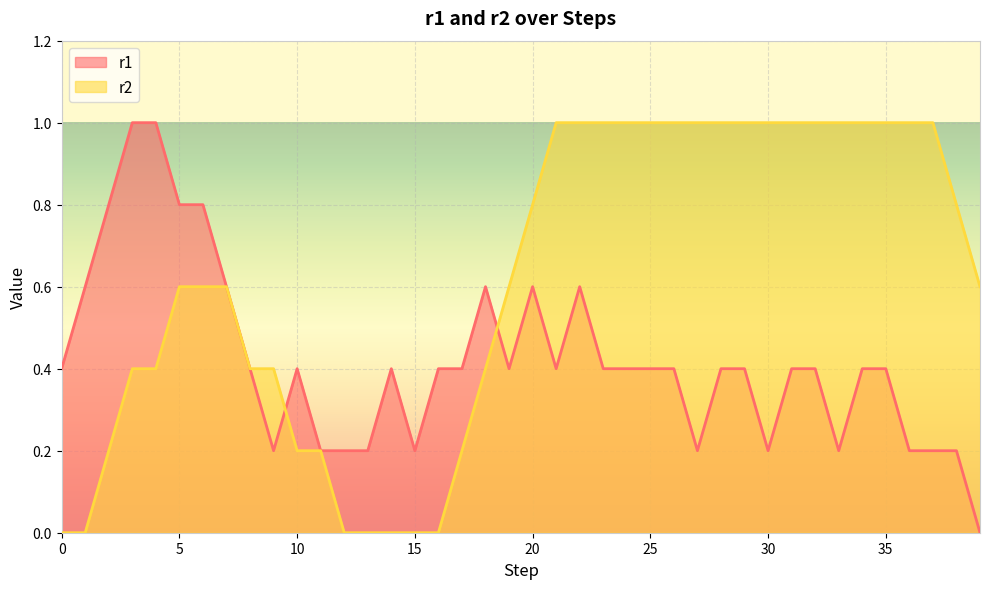

At which category does r2 reach its first local peak?

7